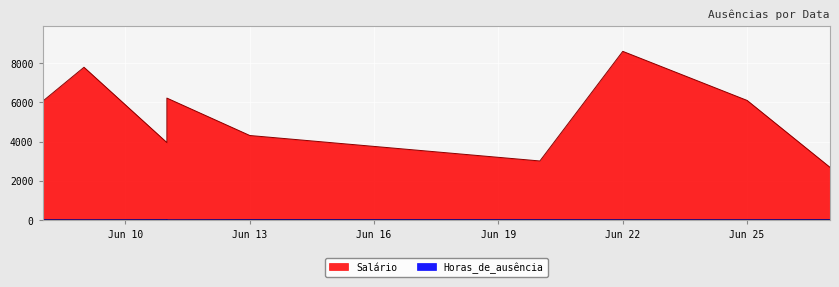

List the labels in order of Salário value, smallest first.

2023-06-27, 2023-06-20, 2023-06-11, 2023-06-13, 2023-06-08, 2023-06-25, 2023-06-11, 2023-06-08, 2023-06-09, 2023-06-22